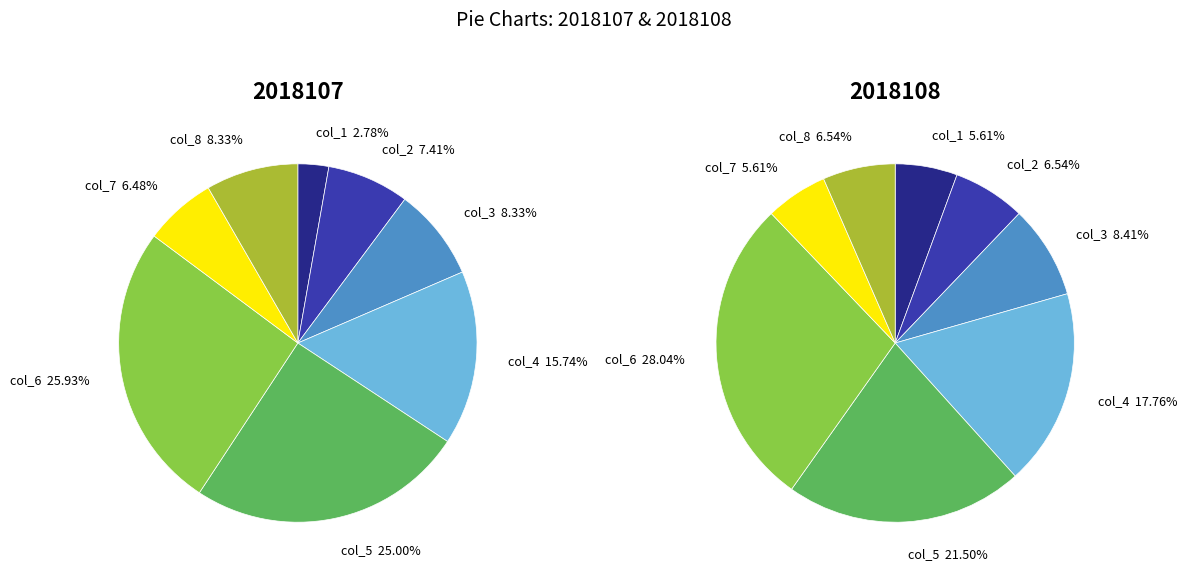

How many segments does this pie chart have?

8